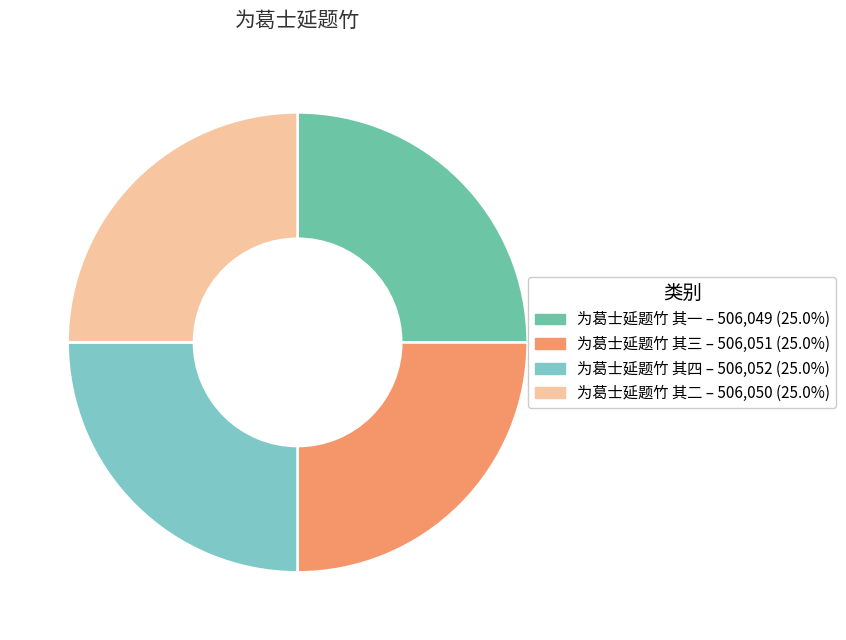

How many slices are in this pie chart?

4